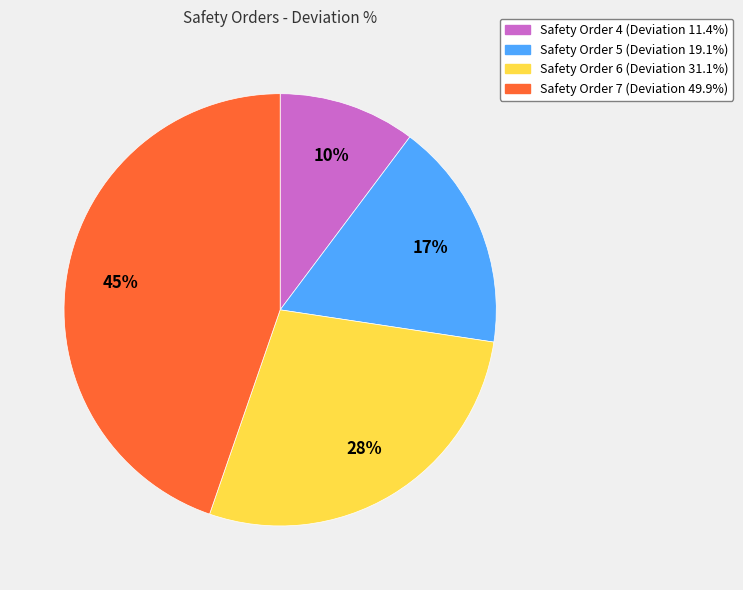

Is there any slice that represents more than half of the pie?

No